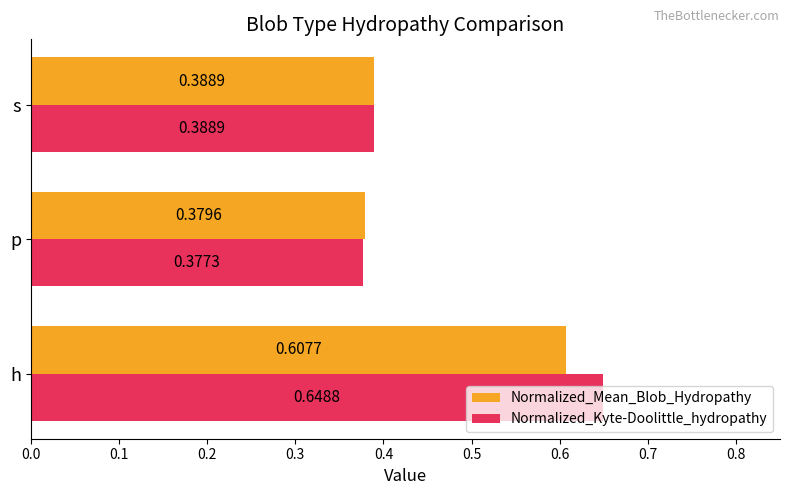

What is the average value of the Normalized_Mean_Blob_Hydropathy series?

0.5